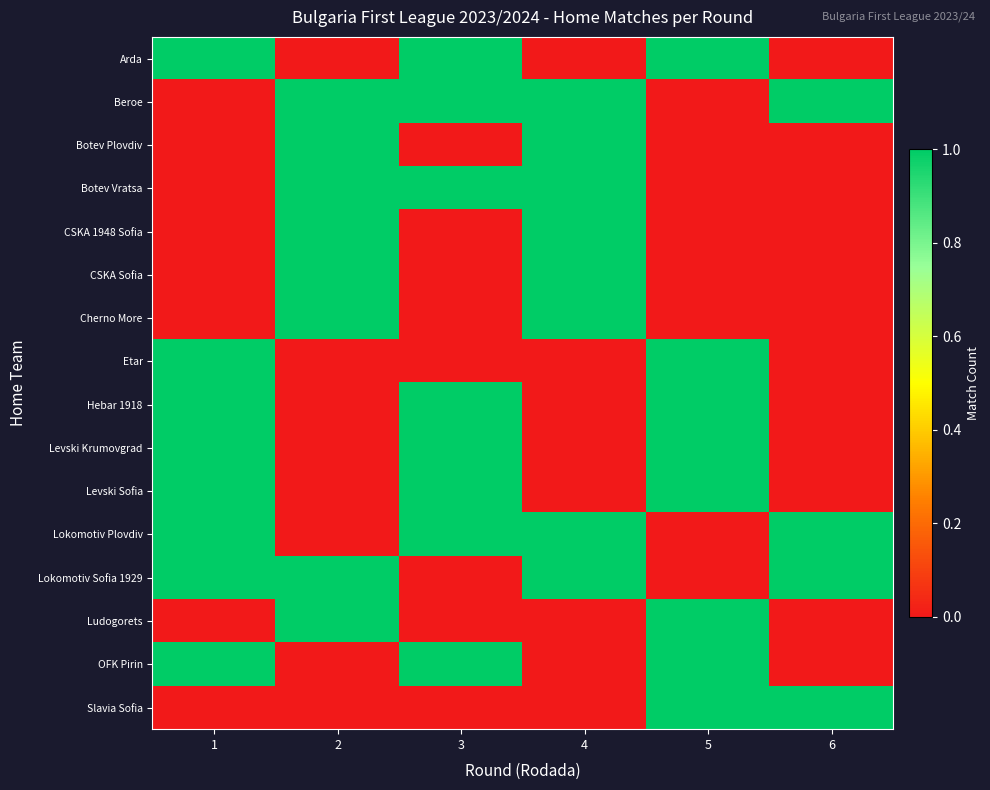

Which has a higher value, 6 or 1?

1